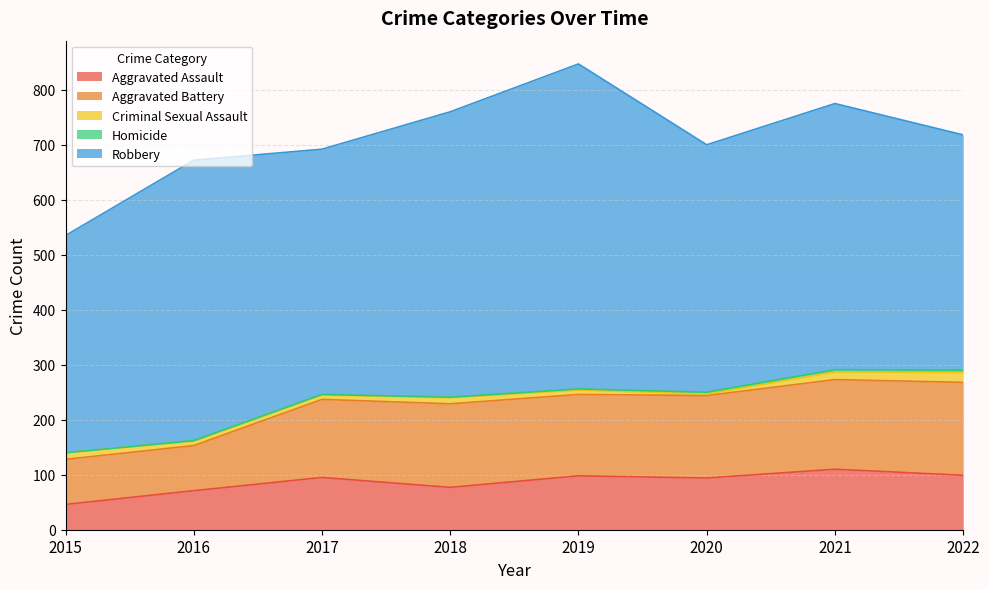

How many data points does each series have?

8